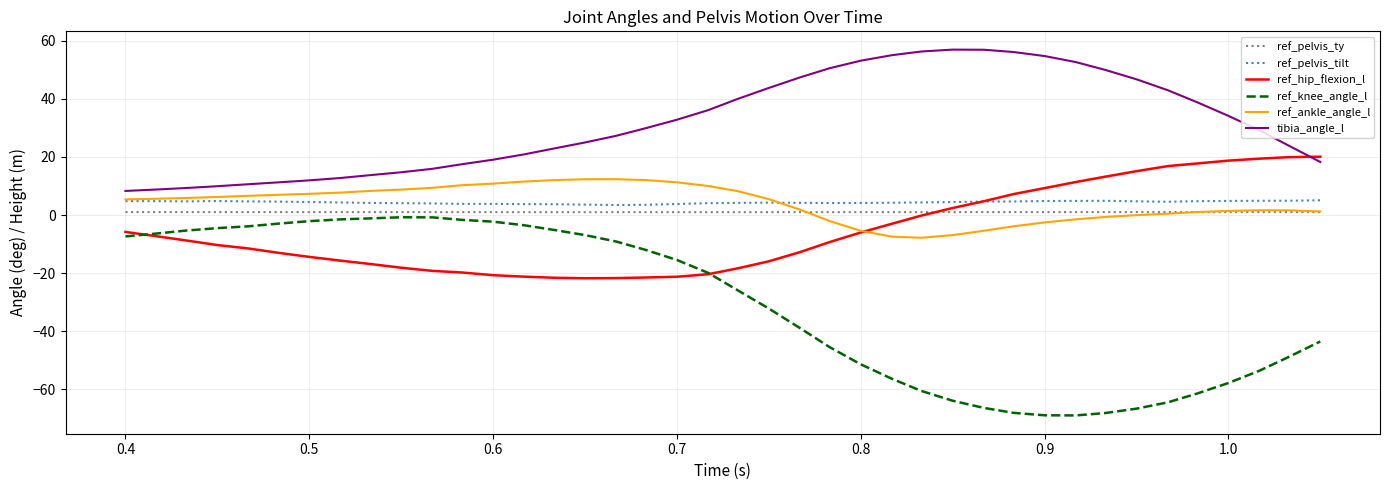

What is the smallest value displayed?

-68.9